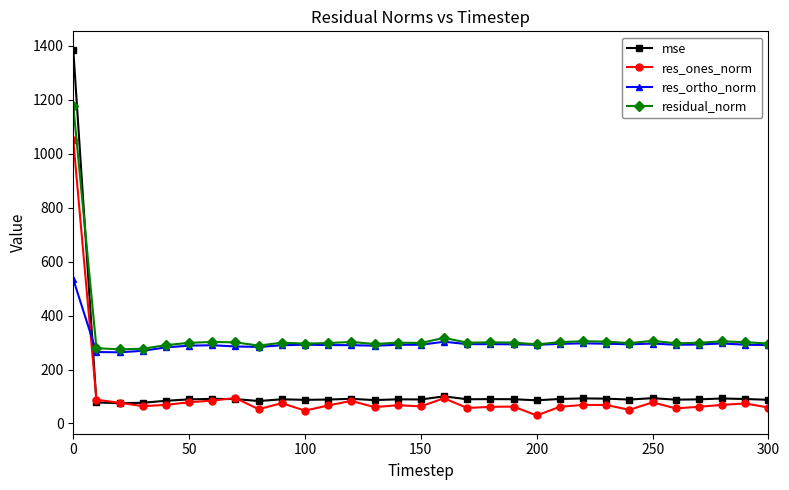

Which series has the widest spread of values?

mse